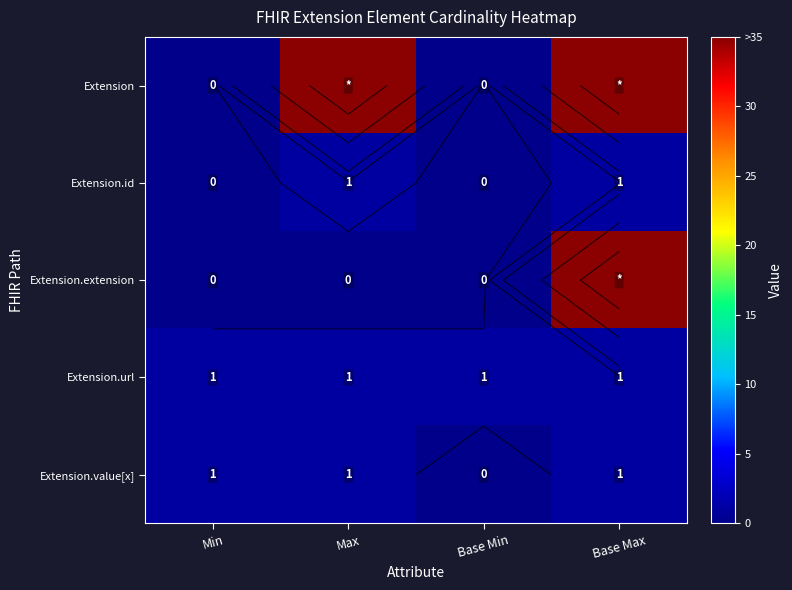

How many distinct data groups are displayed?

5